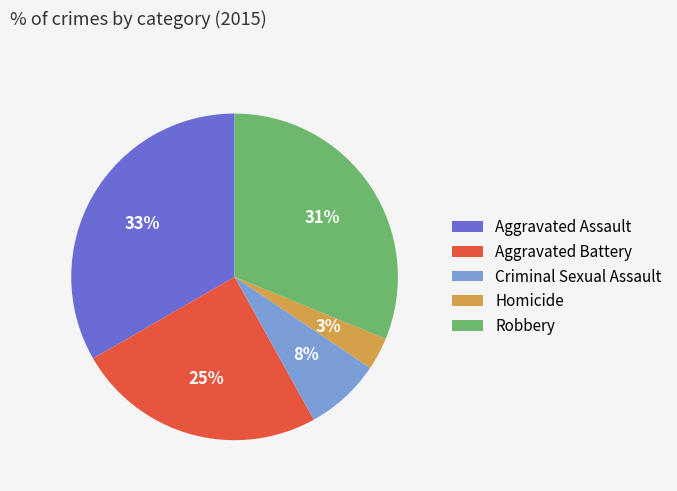

Is Aggravated Assault the majority of the pie?

No